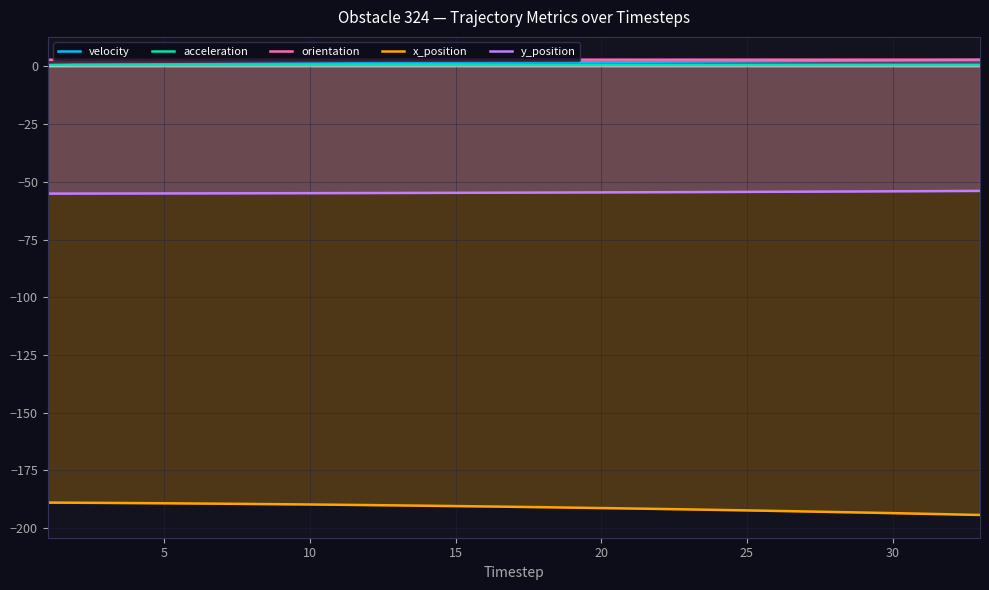

What is the lowest value of the x_position series?

-194.3